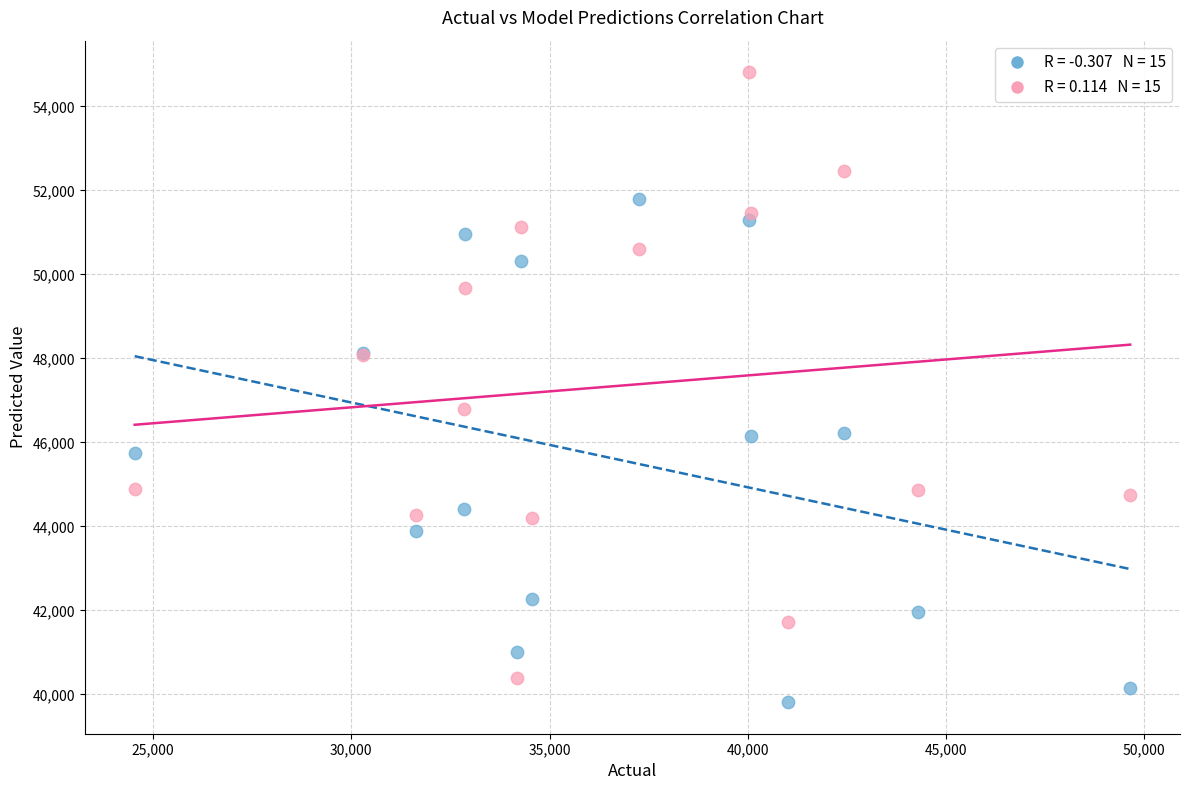

Across all series, what Y value is closest to 47315?

46807.2